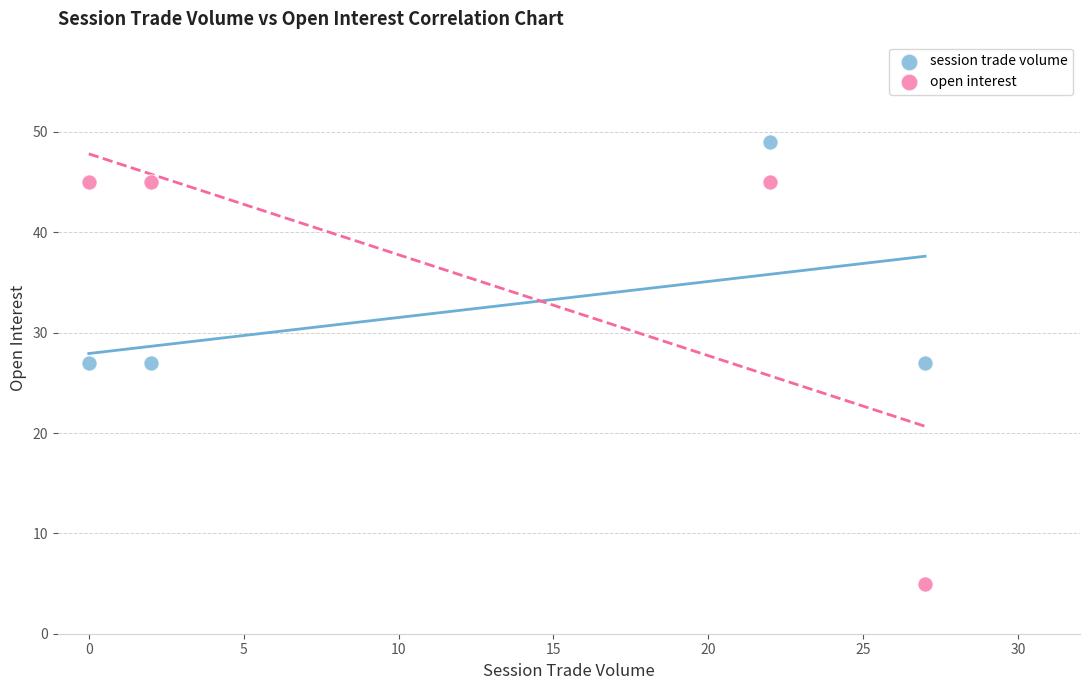

What are all the series names shown in the legend?

session trade volume, open interest